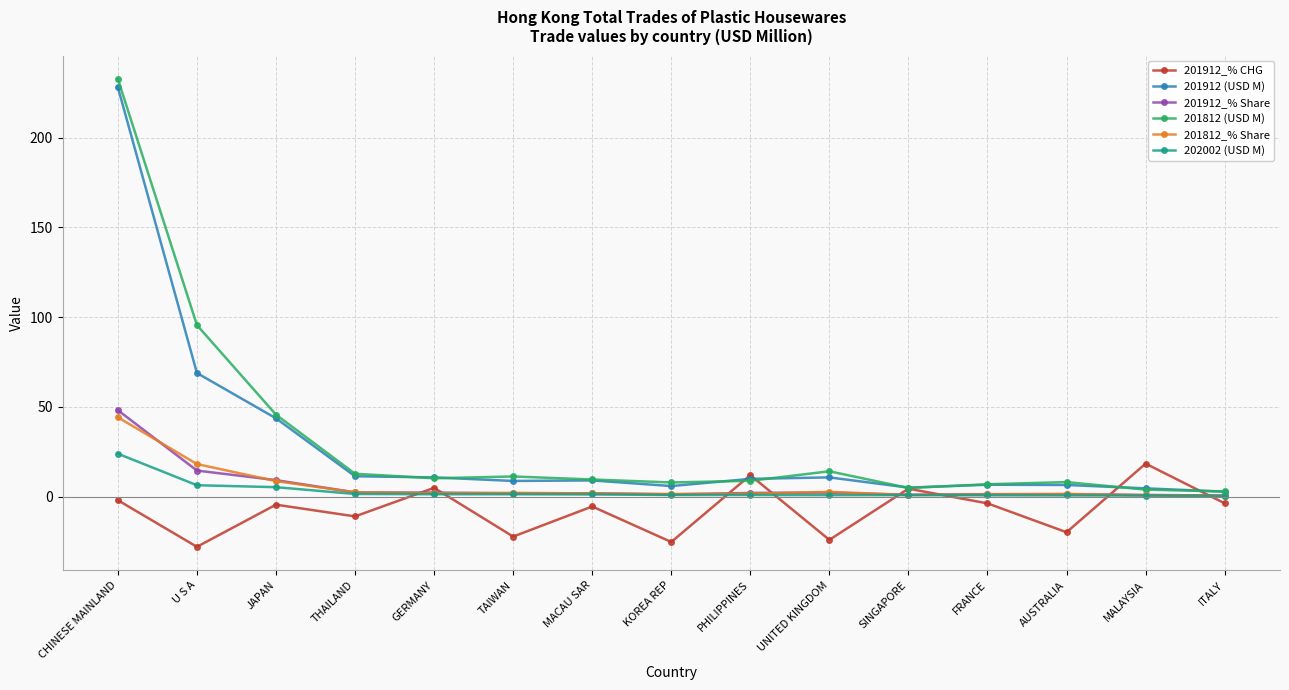

List the series in order of their peak value, lowest first.

201912_% CHG, 202002 (USD M), 201812_% Share, 201912_% Share, 201912 (USD M), 201812 (USD M)